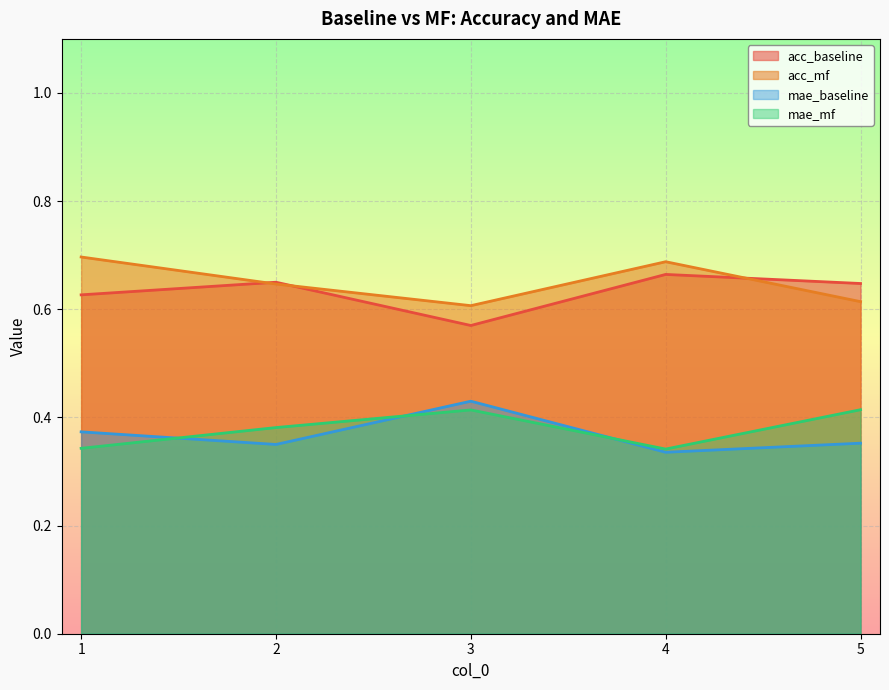

At which label is acc_mf closest to 0?

3